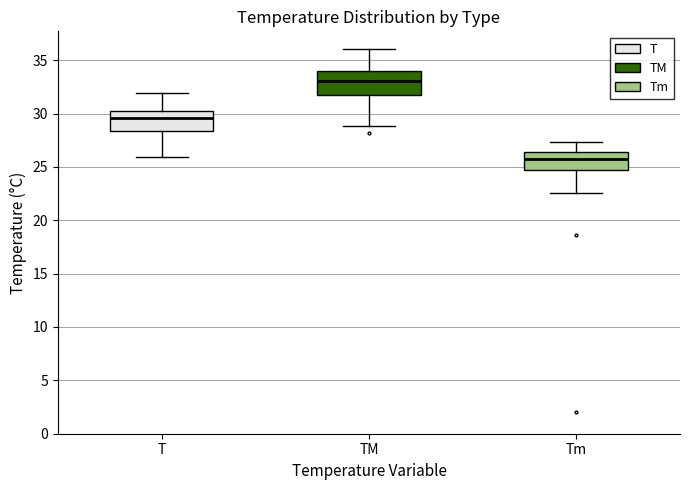

Reading left to right, read every box against the y-axis: the position of its median line, the range the box covers, and the ends of its whiskers. The values are not printed on the chart, so give them approximately, as read against the axis.

T: median 29.5, box 28.5 to 30.5, whiskers 26.0 to 32.0
TM: median 33.0, box 31.5 to 34.0, whiskers 29.0 to 36.0
Tm: median 25.5, box 24.5 to 26.5, whiskers 22.5 to 27.5